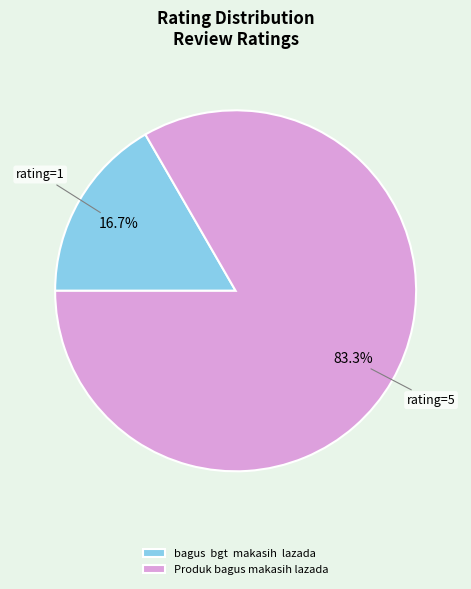

What percentage is the Produk bagus makasih lazada slice, to the nearest percent?

83%